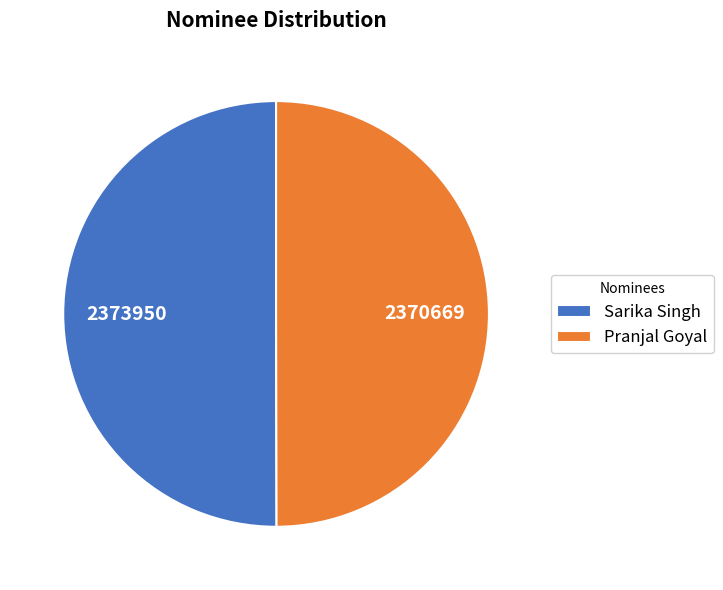

Is it true that Pranjal Goyal is 44% of the pie?

False